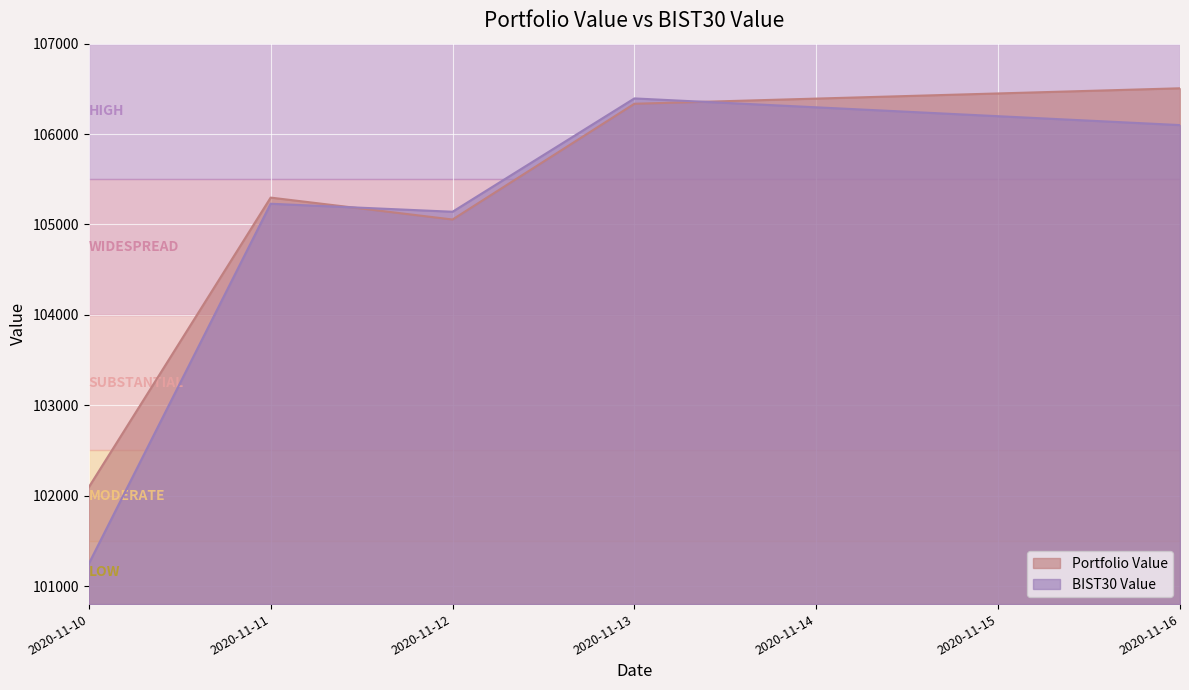

At which category is the sum across all series the highest?

2020-11-13